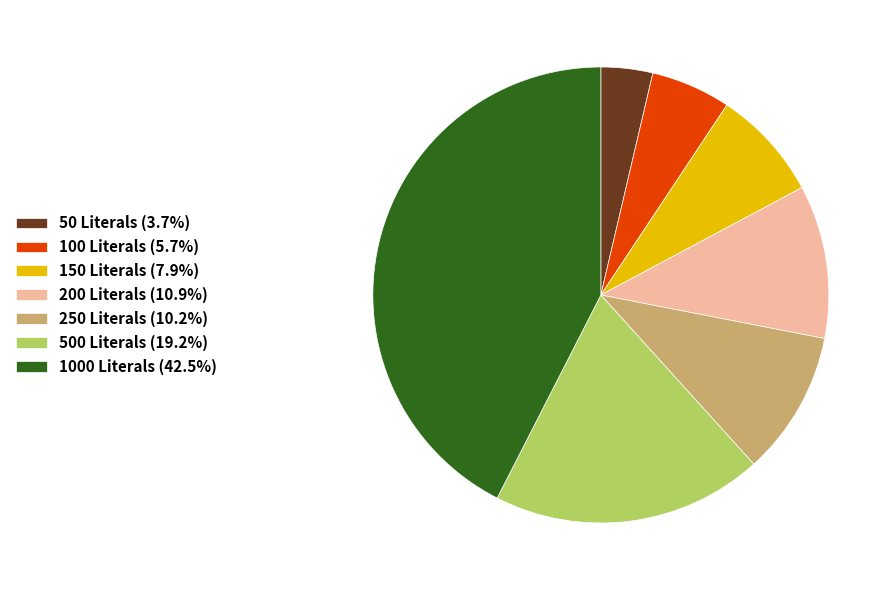

Approximately how many times larger is the value at 1000 Literals (42.5%) compared to 50 Literals (3.7%)?

11.6